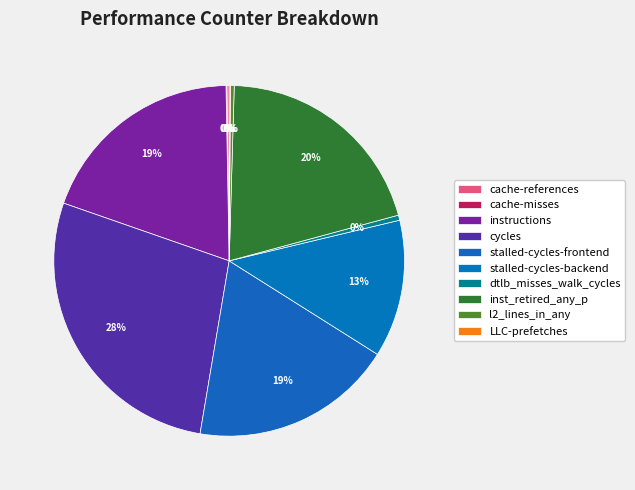

Between LLC-prefetches and cache-misses, which is larger?

LLC-prefetches